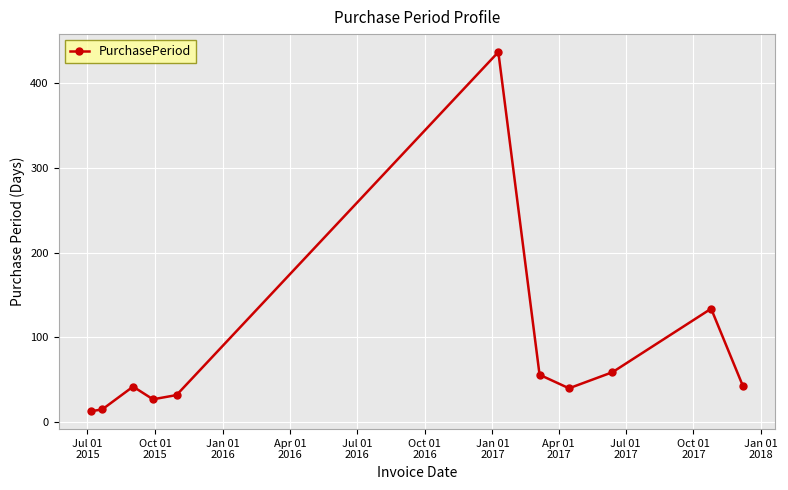

What is the maximum value shown in the chart?

437